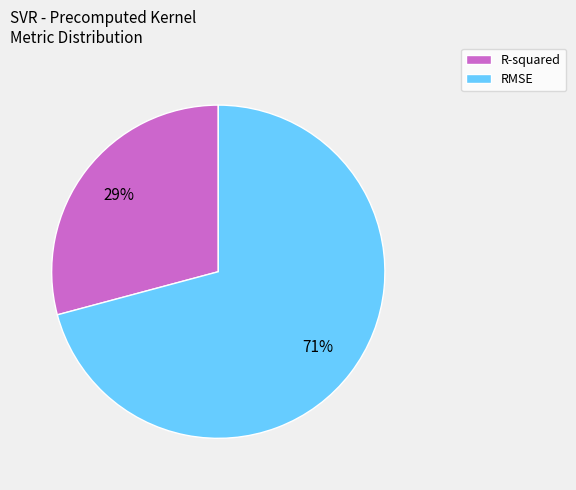

How many slices are in this pie chart?

2